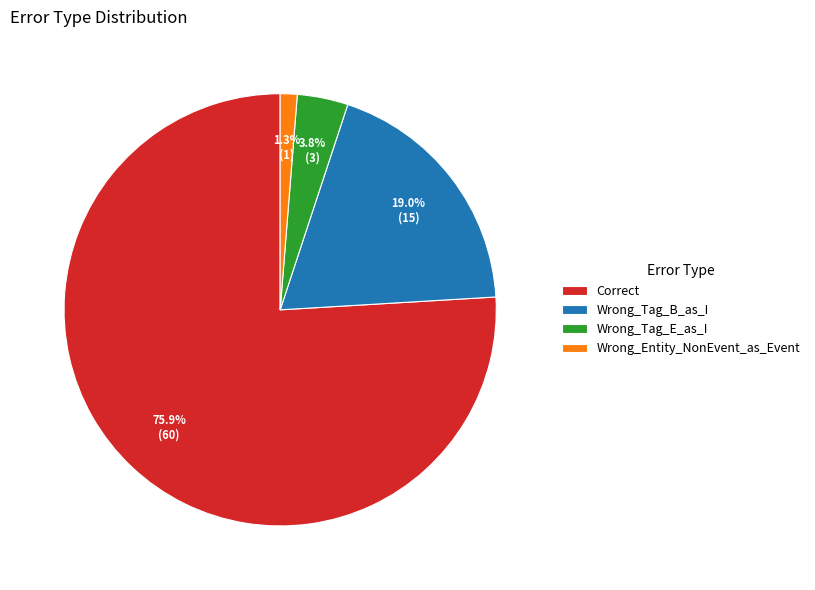

Combined, do Wrong_Tag_B_as_I and Correct account for over 50%?

Yes